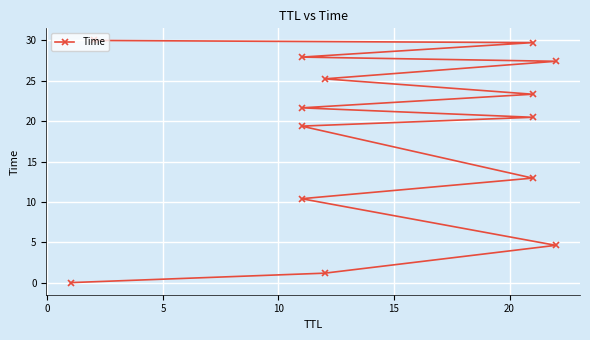

True or false: the data has more than 2 interior local peaks.

False